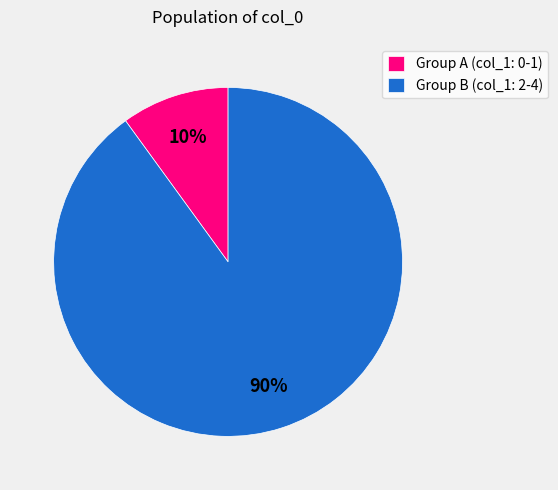

Is there a majority slice in this chart?

Yes